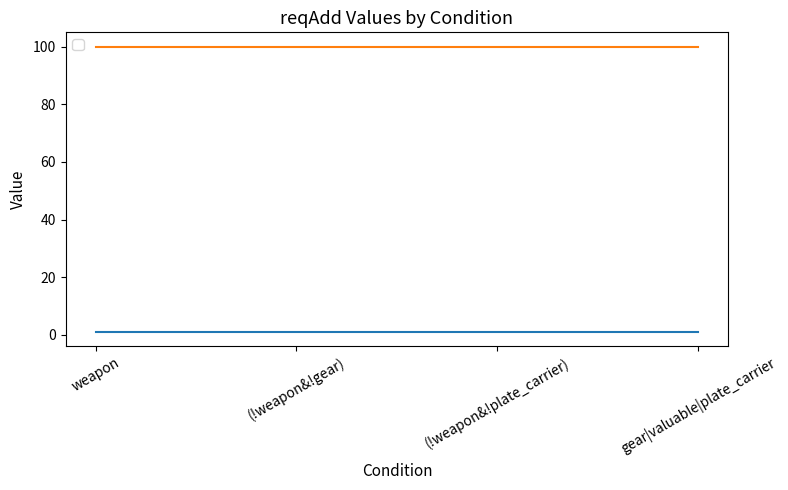

True or false: reqAdd_value1 has a value of 1 at gear|valuable|plate_carrier.

True